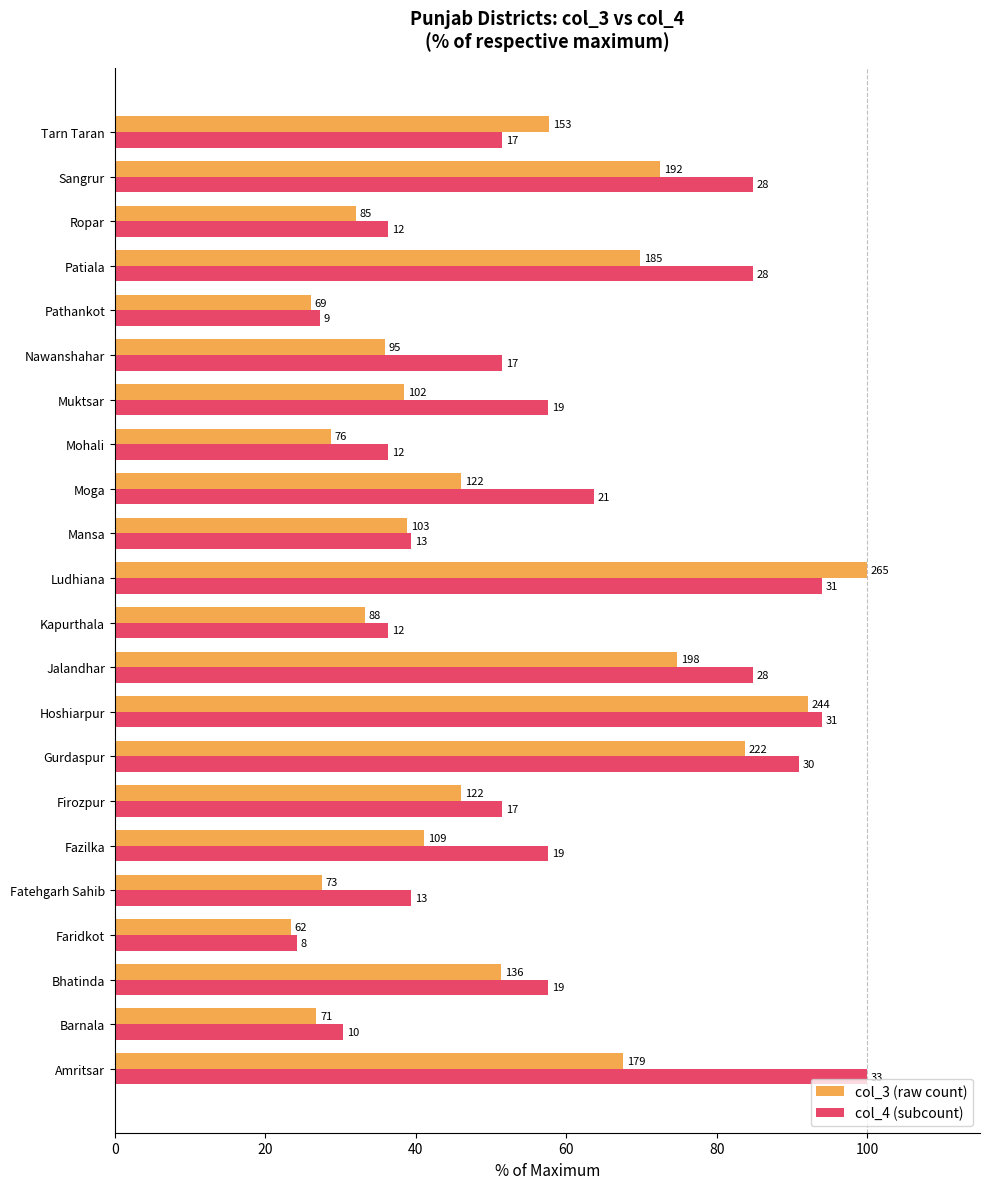

How many groups of bars are there?

22